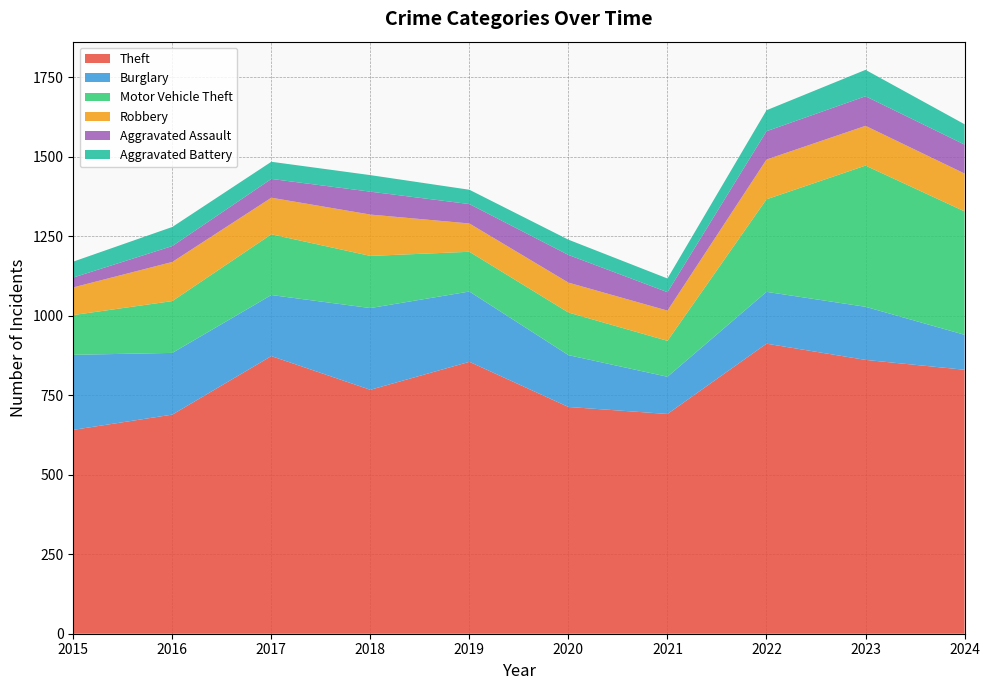

Reading right to left, list all the values displayed in this chart.

Theft: 2024=830	2023=861	2022=912	2021=691	2020=713	2019=855	2018=767	2017=873	2016=689	2015=641
Burglary: 2024=110	2023=167	2022=163	2021=117	2020=163	2019=221	2018=257	2017=192	2016=194	2015=236
Motor Vehicle Theft: 2024=388	2023=444	2022=291	2021=113	2020=134	2019=125	2018=164	2017=191	2016=163	2015=125
Robbery: 2024=119	2023=125	2022=125	2021=95	2020=94	2019=89	2018=130	2017=115	2016=123	2015=87
Aggravated Assault: 2024=91	2023=93	2022=89	2021=58	2020=87	2019=61	2018=72	2017=59	2016=50	2015=31
Aggravated Battery: 2024=64	2023=83	2022=66	2021=43	2020=48	2019=45	2018=52	2017=54	2016=60	2015=50